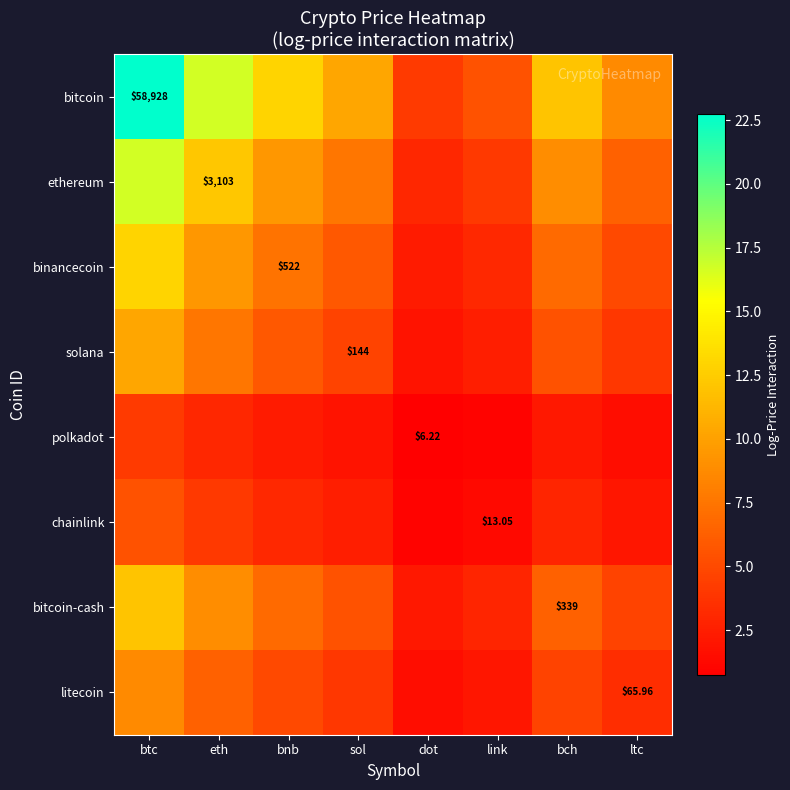

Which has a higher value, btc or sol?

btc